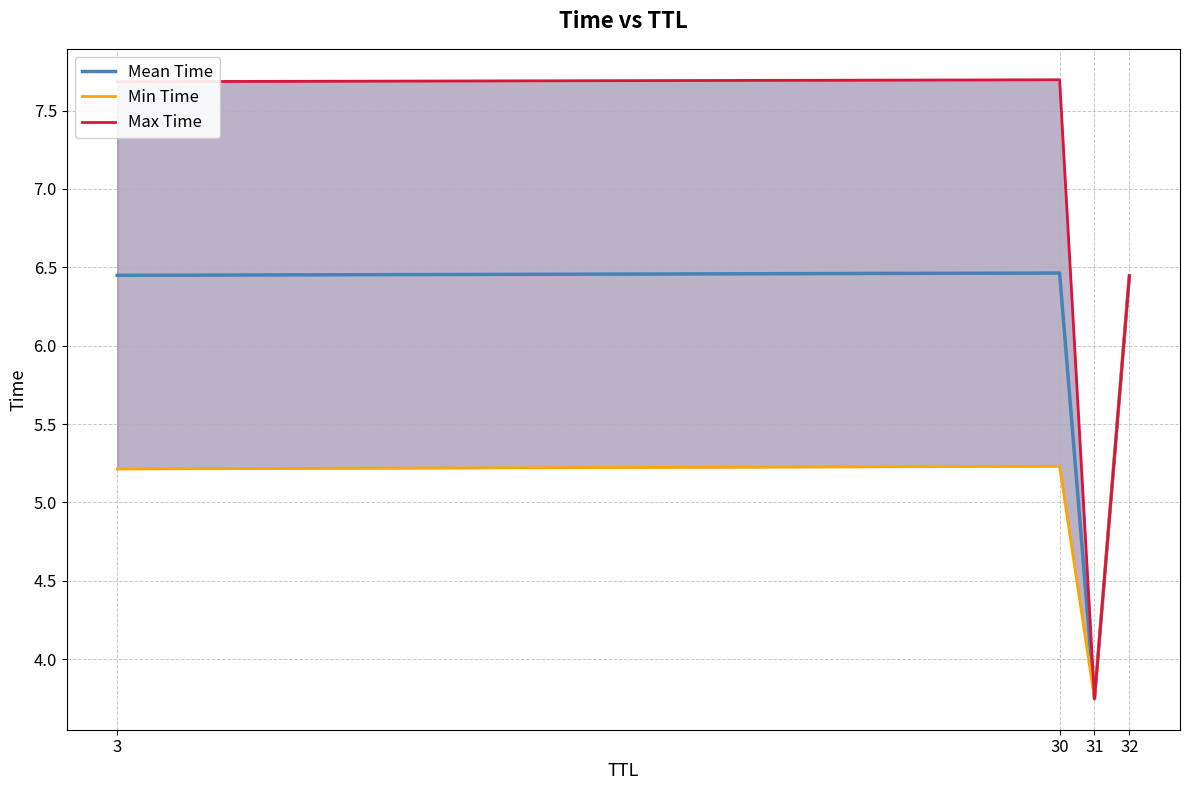

Which category has the highest value in the Max Time series?

30